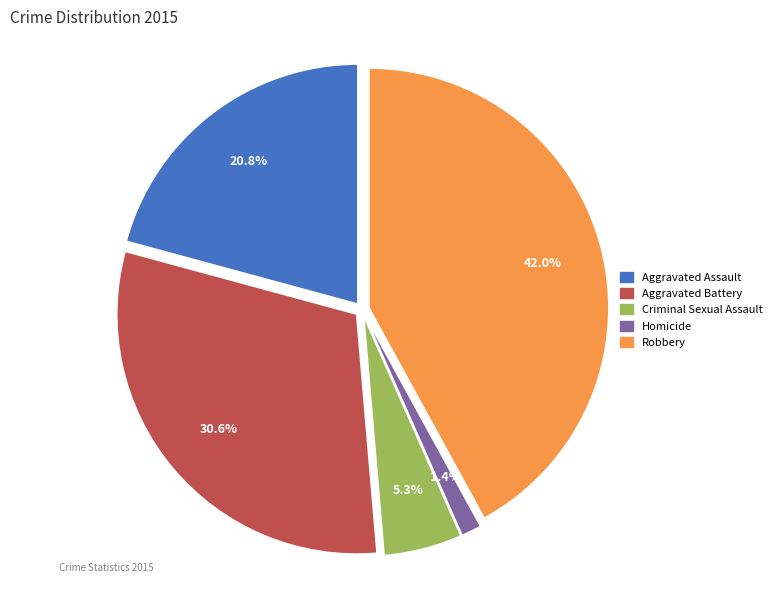

To the nearest percent, what portion does Robbery represent?

42%